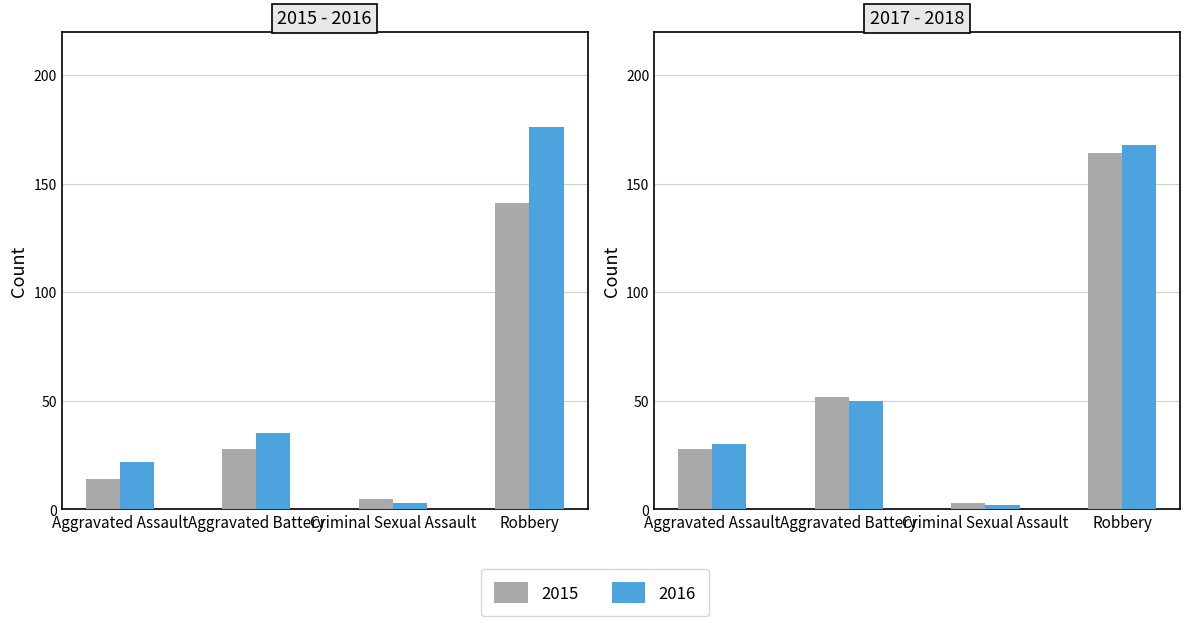

What is the minimum value shown in the chart?

2